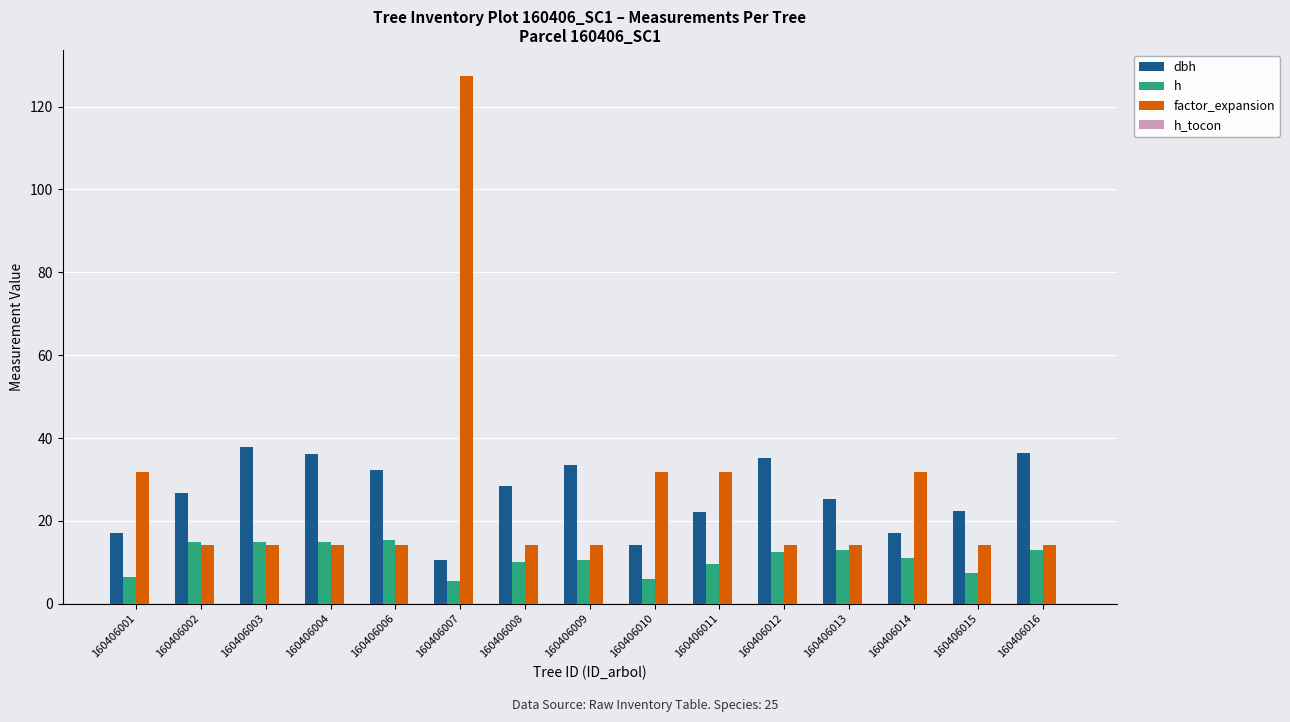

What is the spread (max minus min) of values at 160406004?

21.9